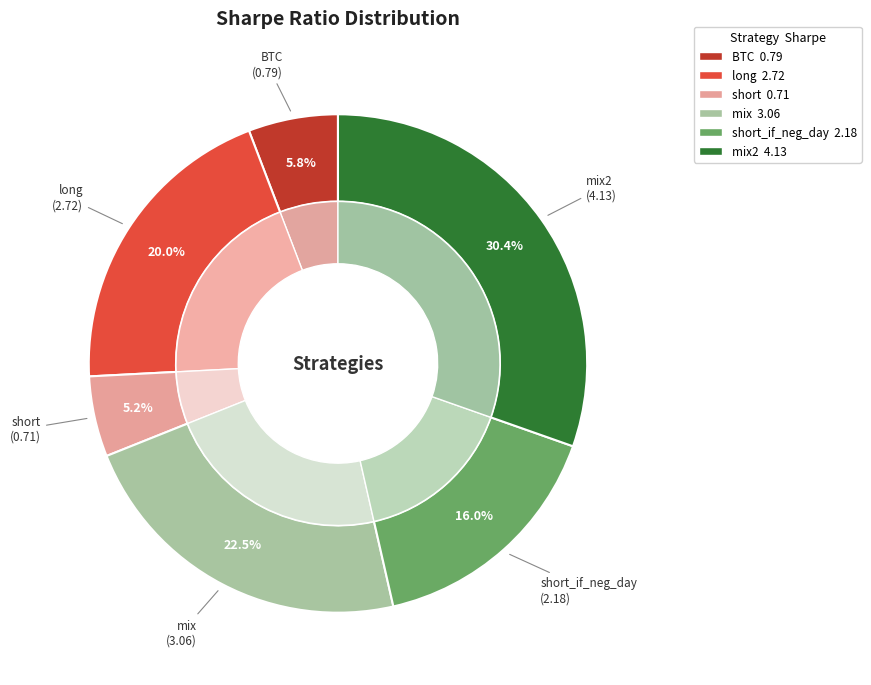

Is the sum of long and short_if_neg_day greater than half?

No